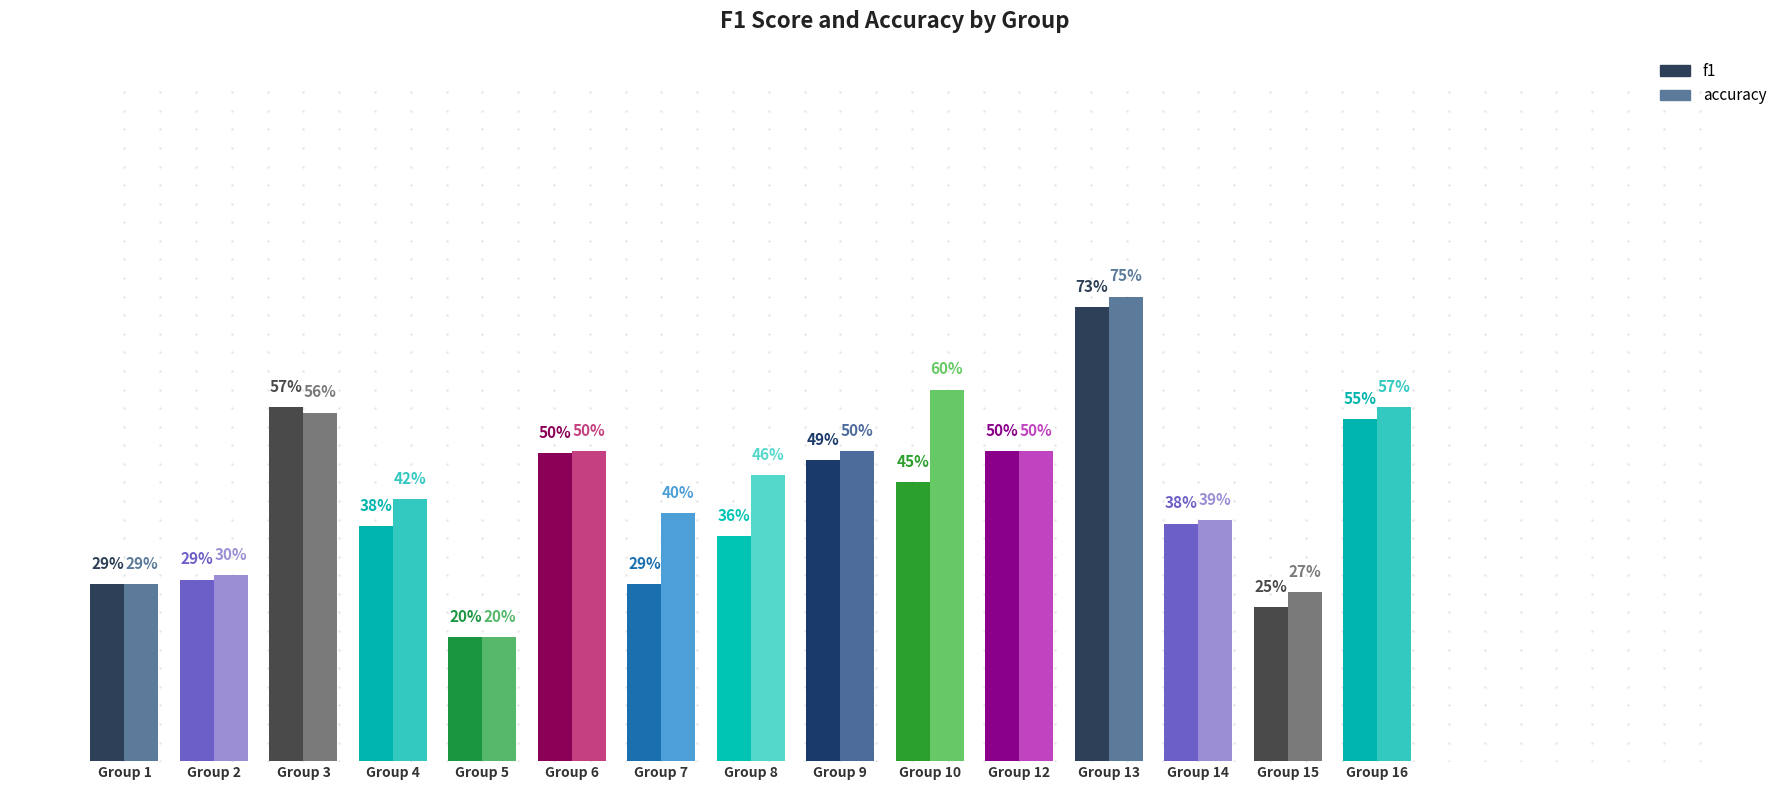

What is the average value of the f1 series?

0.4